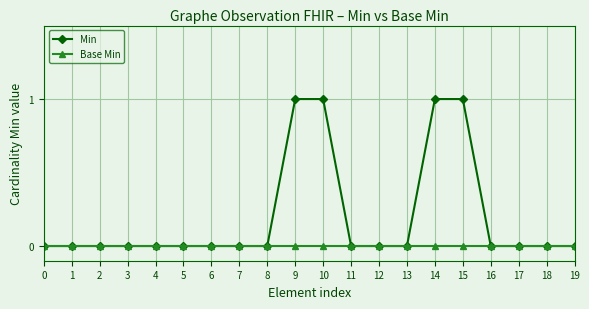

Does the chart display data point markers on the line(s)?

Yes